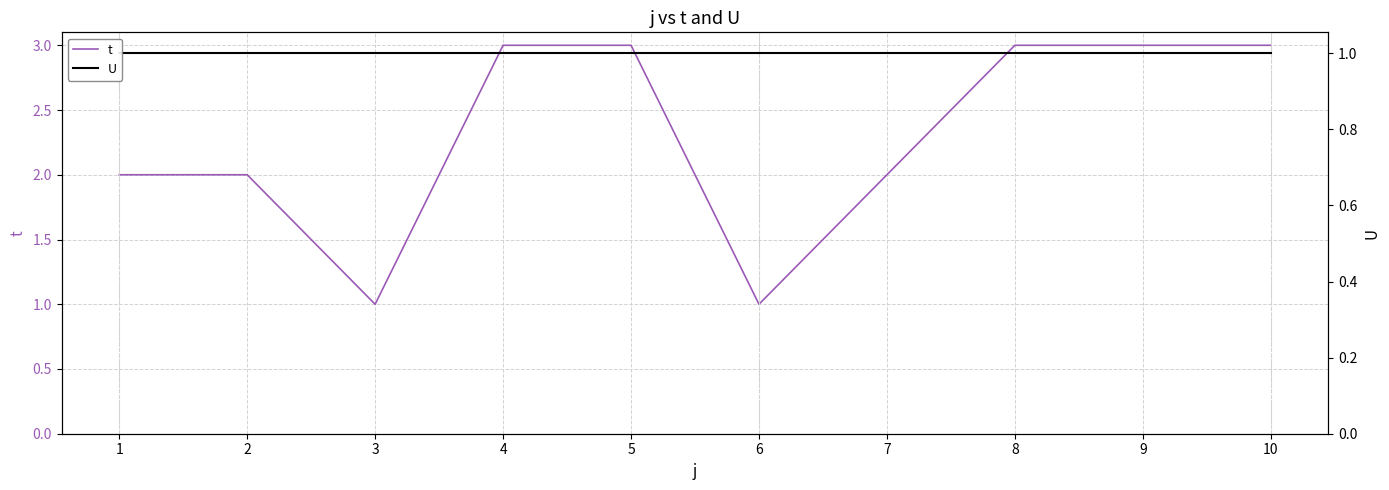

What is the total value across all series at 6?

2